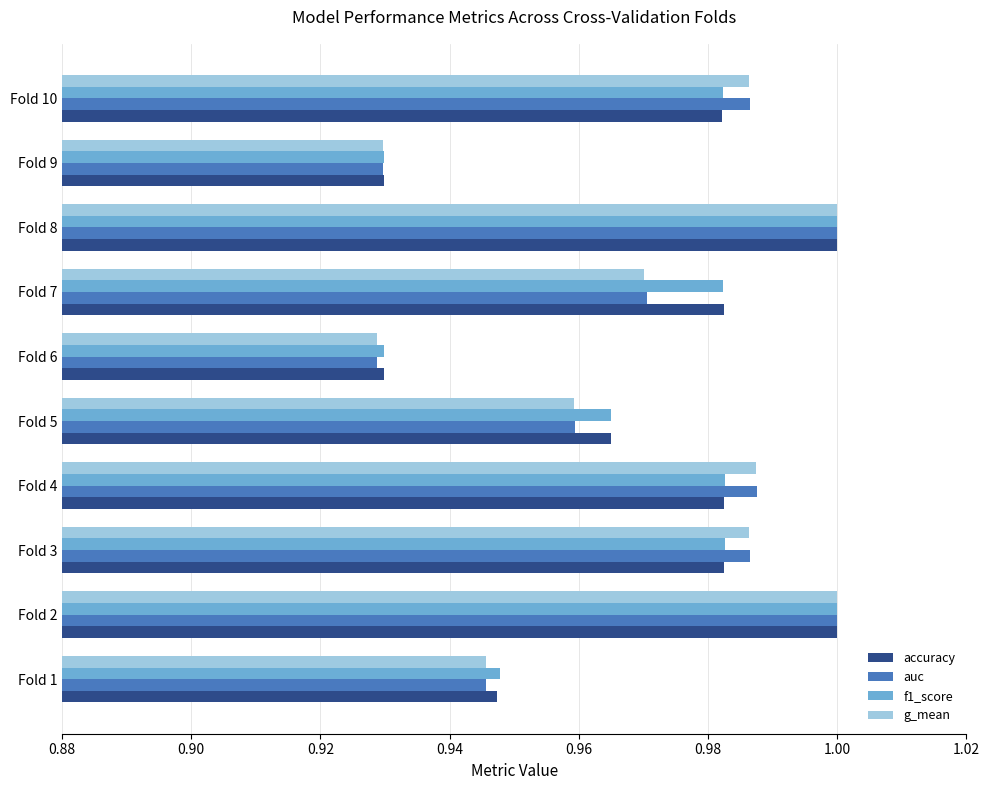

Is it true that g_mean equals 0.5 at Fold 6?

False